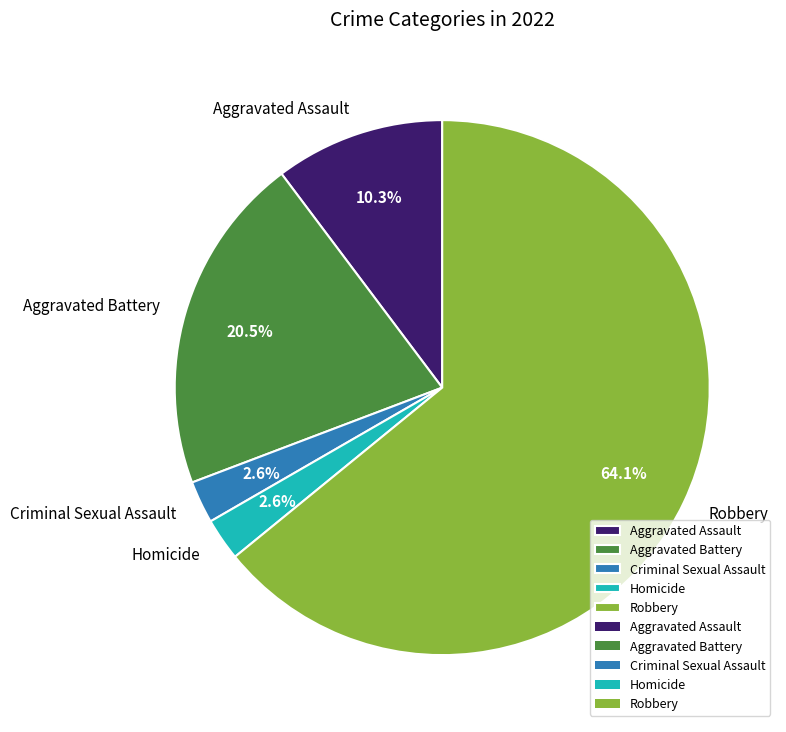

Does any single category account for the majority?

Yes